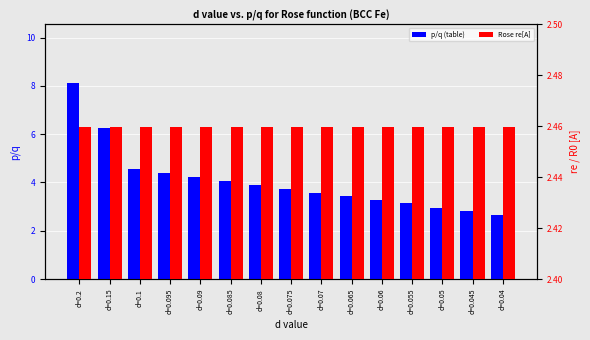

What is the label of the 14th bar from the left?

d=0.045